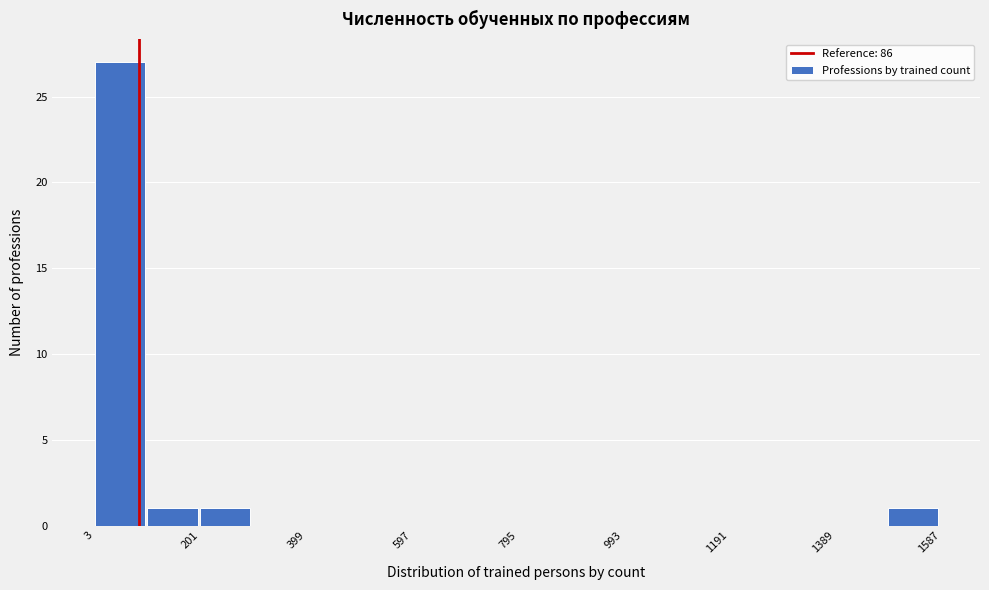

Reading left to right, list every bar in this chart as the range it spans on the x-axis followed by its height. Neither the bar edges nor the heights are printed on the chart, so give them approximately, as read against the axes.

0 to 100: 27
100 to 200: 1
200 to 300: 1
300 to 400: 0
400 to 500: 0
500 to 600: 0
600 to 700: 0
700 to 800: 0
800 to 900: 0
900 to 1000: 0
1000 to 1100: 0
1100 to 1200: 0
1200 to 1300: 0
1300 to 1380: 0
1380 to 1480: 0
1480 to 1580: 1